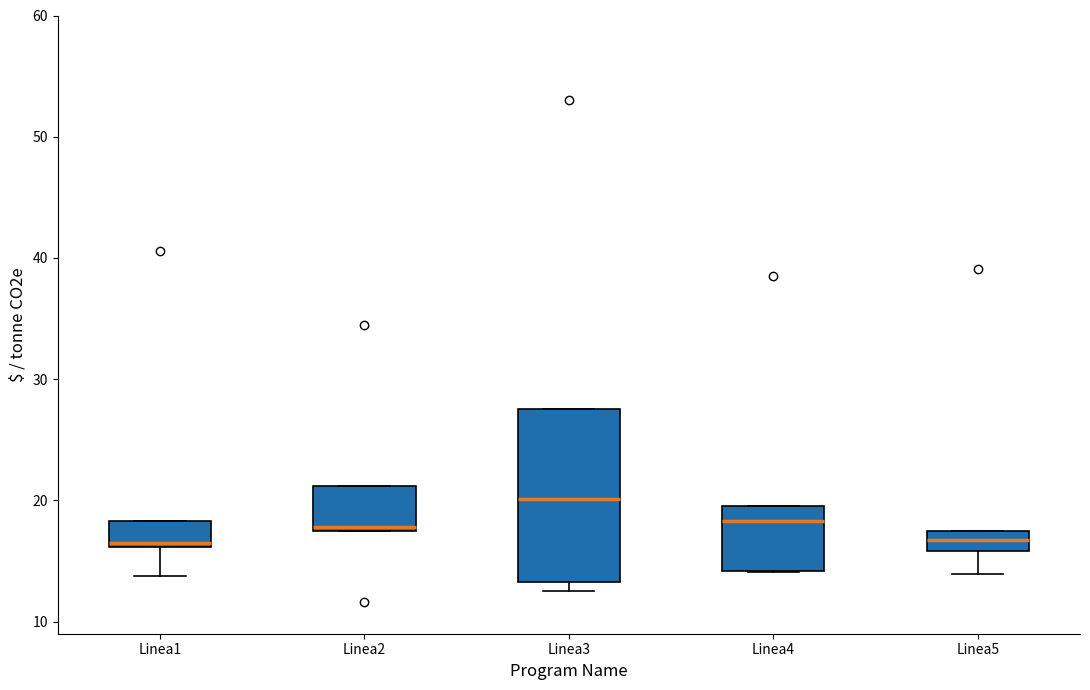

Reading left to right, transcribe this box plot: for each box, give where its median line is, the range the box spans, and where its two whiskers end, as read against the y-axis. The values are not printed on the chart, so give them approximately, as read against the axis.

Linea1: median 17, box 16 to 18, whiskers 14 to 18
Linea2: median 18, box 17 to 21, whiskers 17 to 21
Linea3: median 20, box 13 to 28, whiskers 13 (just below the box's lower edge) to 28
Linea4: median 18, box 14 to 20, whiskers 14 to 20
Linea5: median 17, box 16 to 18, whiskers 14 to 18